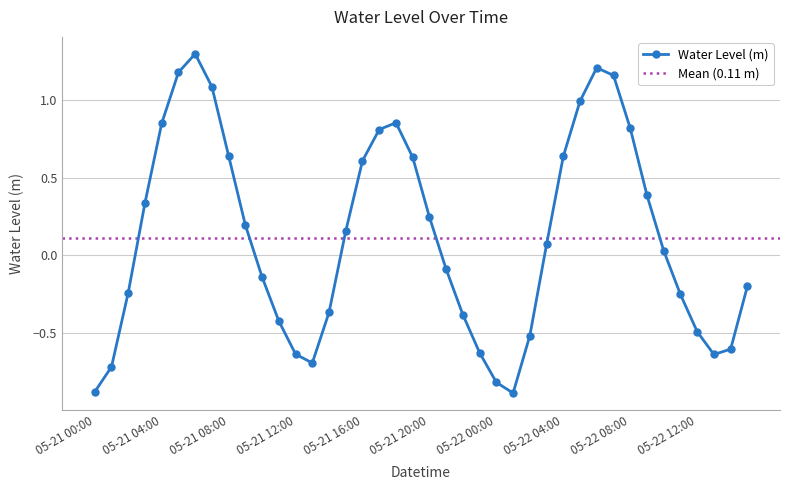

How many values are below 0?

19